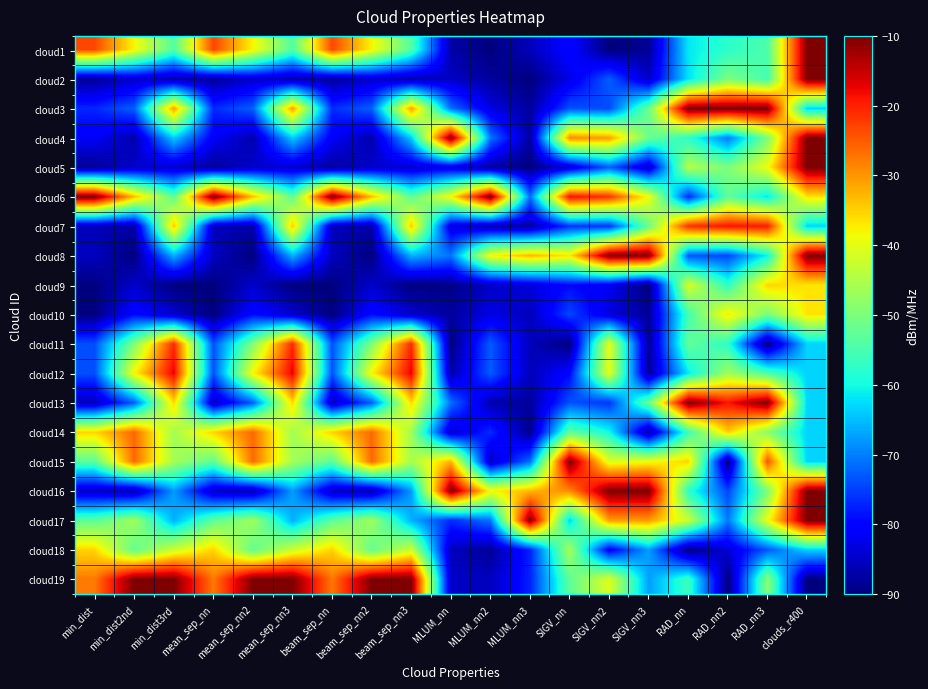

At mean_sep_nn3, list the series in order from largest to smallest.

cloud19, cloud12, cloud11, cloud3, cloud7, cloud13, cloud18, cloud15, cloud14, cloud6, cloud1, cloud4, cloud8, cloud17, cloud16, cloud5, cloud10, cloud2, cloud9